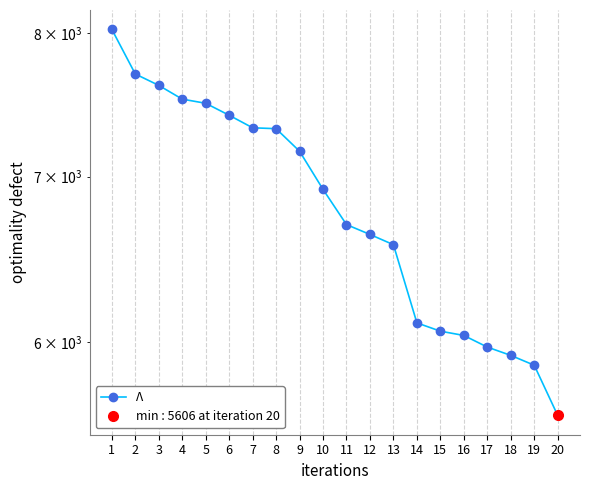

List the labels in order of value, smallest first.

20, 19, 18, 17, 16, 15, 14, 13, 12, 11, 10, 9, 8, 7, 6, 5, 4, 3, 2, 1